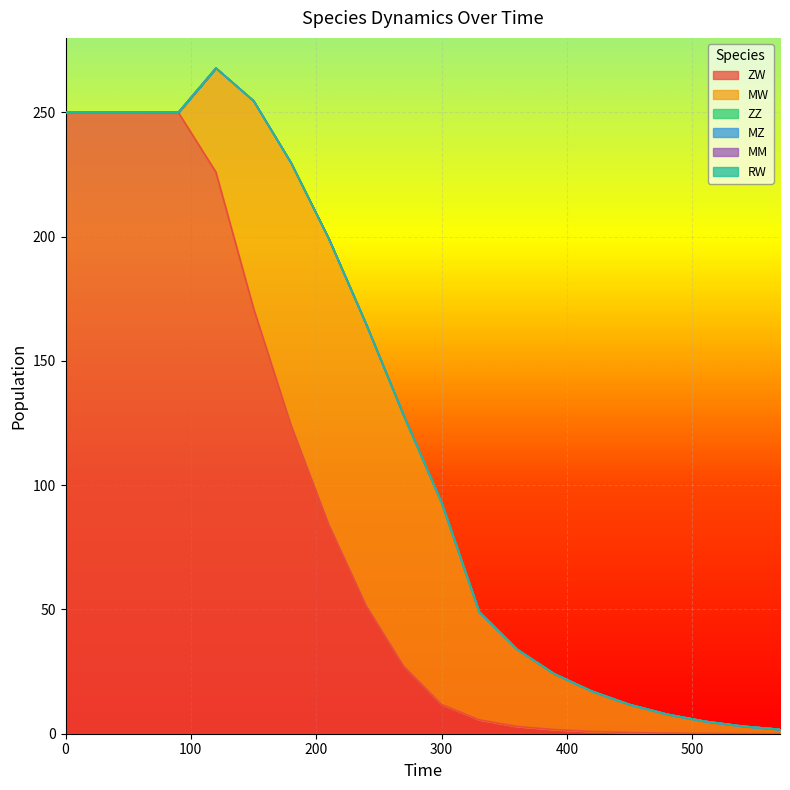

At which label is ZW closest to 125?

180